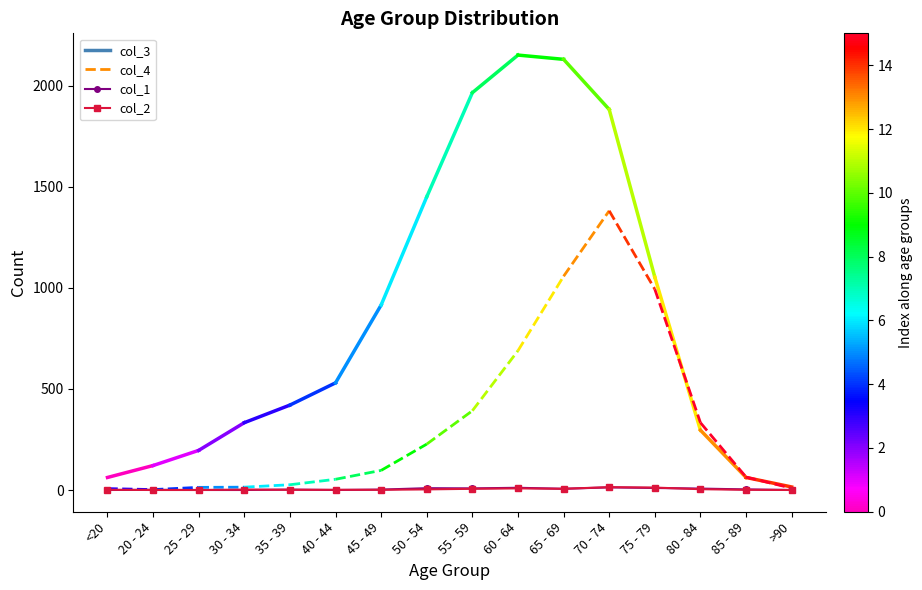

What is the label of the 5th point from the left?

35 - 39